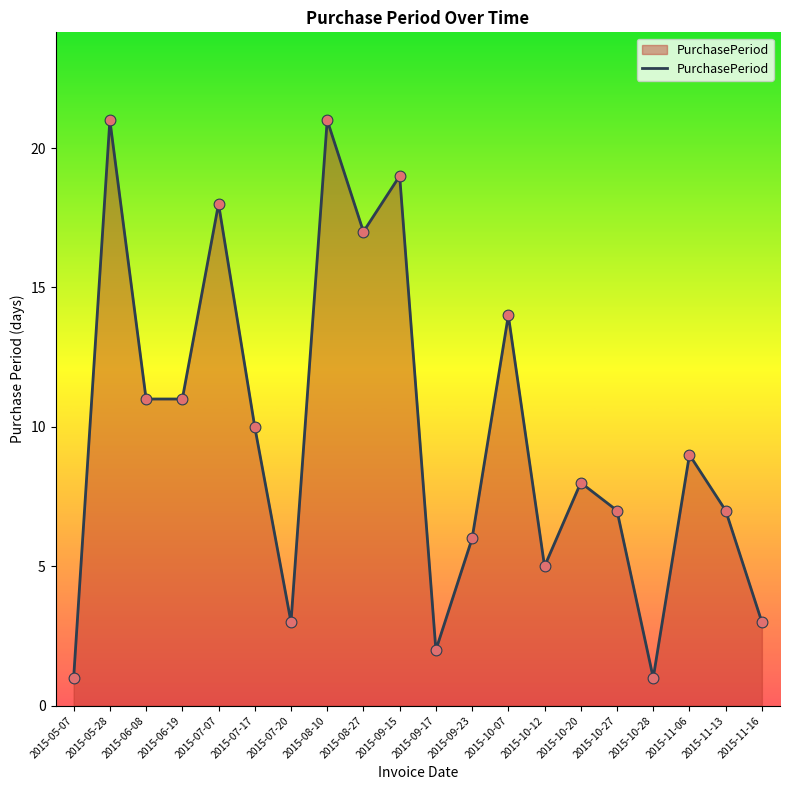

Which has a higher value, 2015-09-23 or 2015-06-19?

2015-06-19